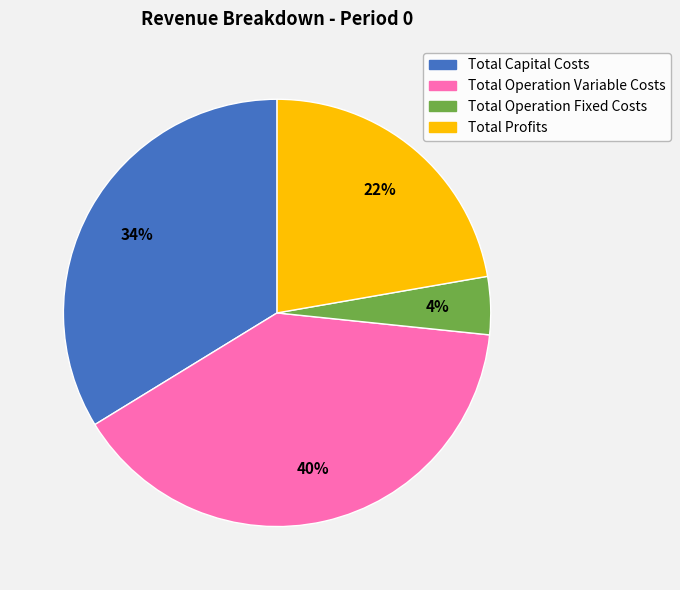

To the nearest percent, what percentage of the pie is Total Capital Costs?

34%